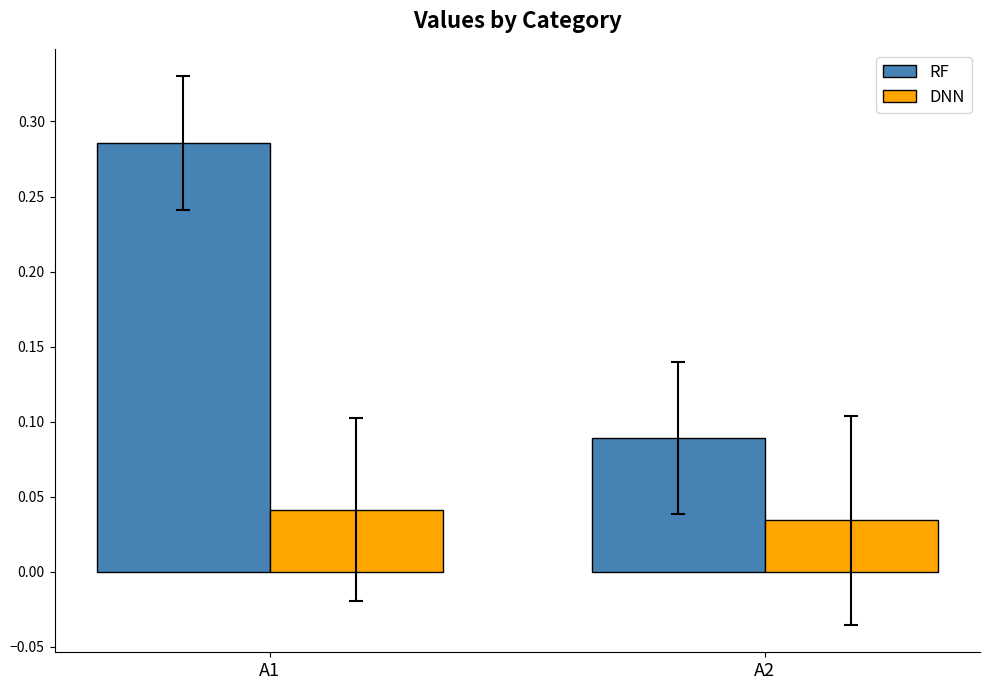

Is it true that RF equals 0.1 at A1?

False